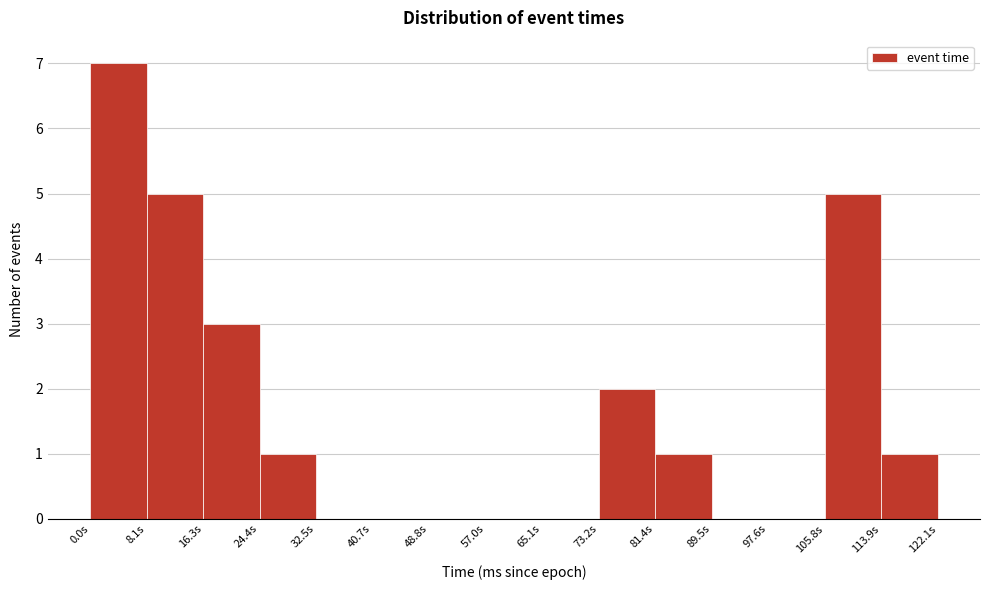

Reading left to right, list every bar in this chart as the range it spans on the x-axis followed by its height. Neither the bar edges nor the heights are printed on the chart, so give them approximately, as read against the axes.

0 to 8: 7
8 to 16: 5
16 to 24: 3
24 to 33: 1
33 to 41: 0
41 to 49: 0
49 to 57: 0
57 to 65: 0
65 to 73: 0
73 to 81: 2
81 to 90: 1
90 to 98: 0
98 to 106: 0
106 to 114: 5
114 to 122: 1